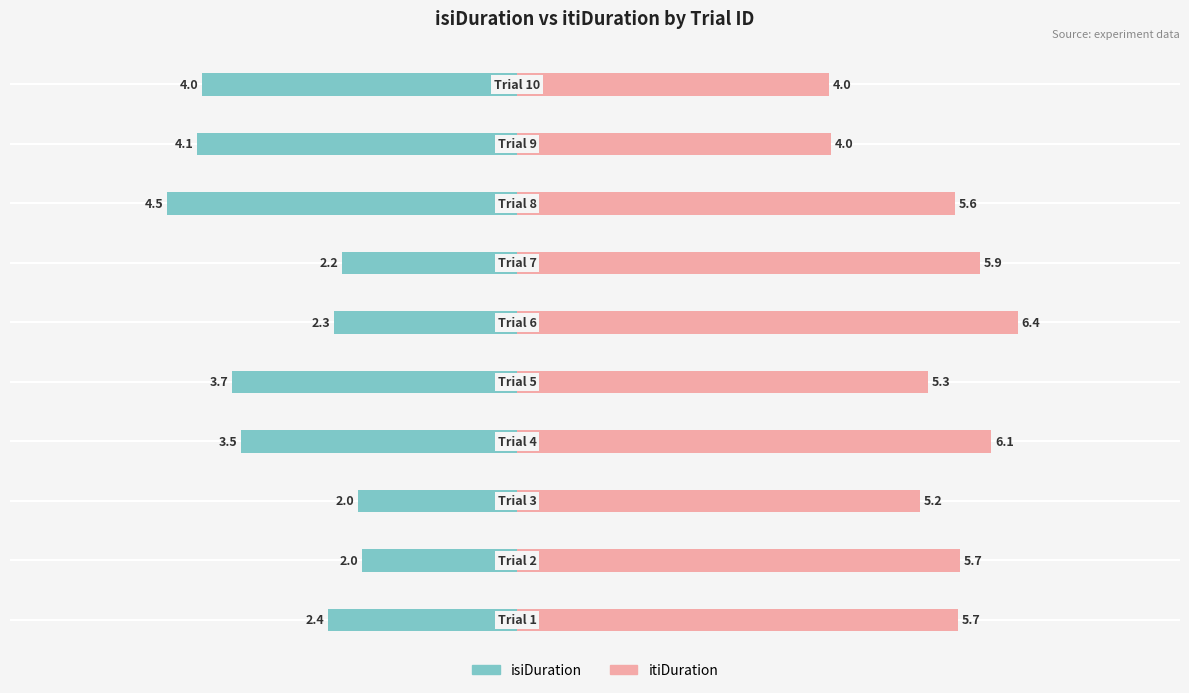

List the series in order of their overall mean, lowest first.

isiDuration, itiDuration